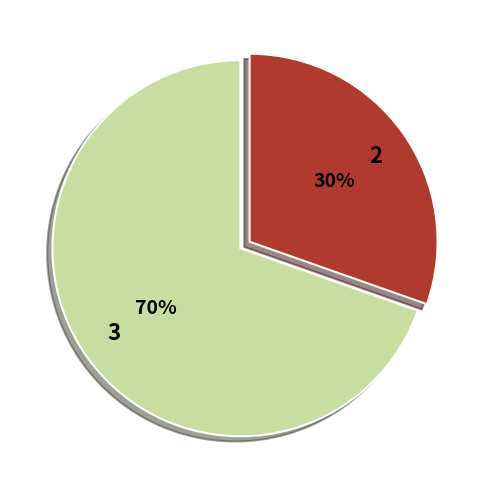

To the nearest percent, what is the combined percentage of 2 and 3?

100%